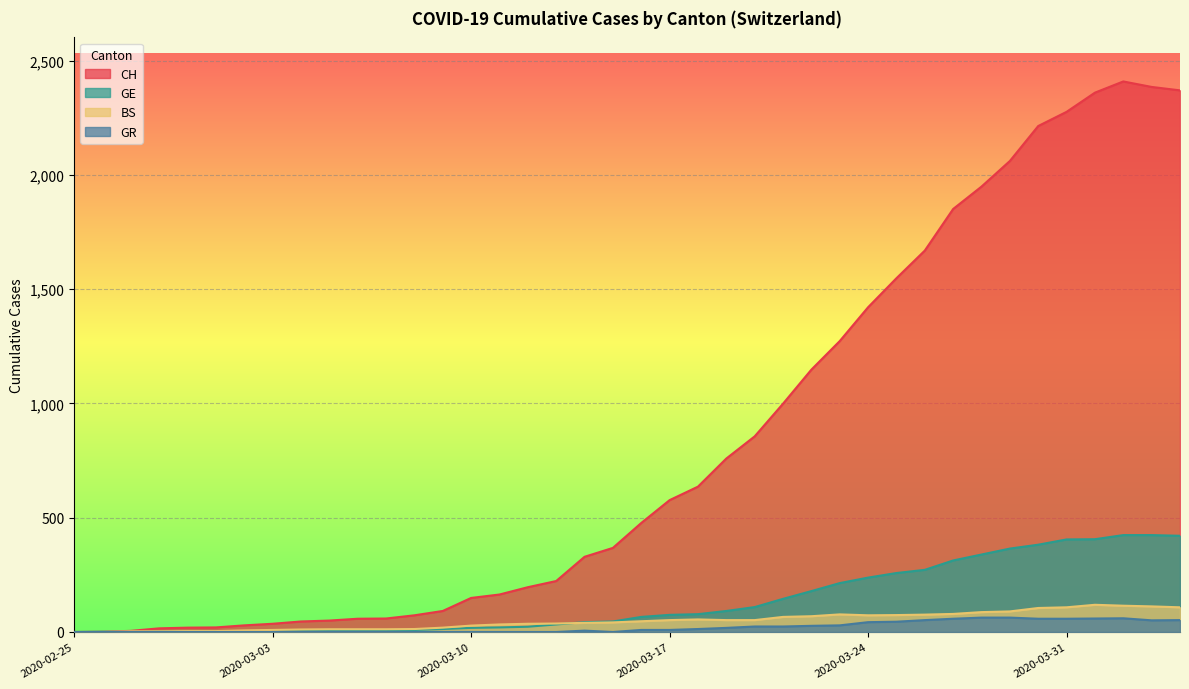

How many positive values does the BS series have?

38